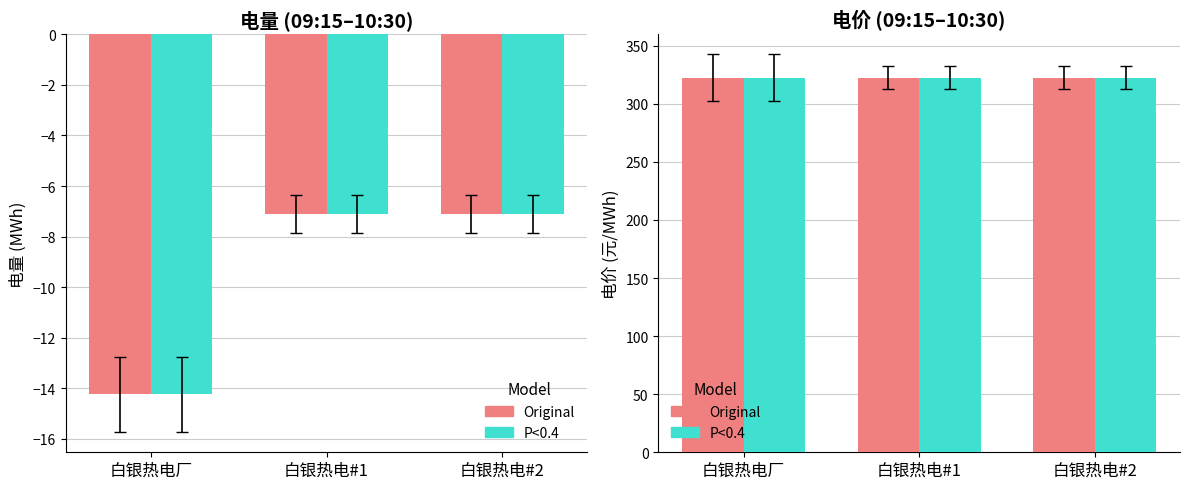

Are the bars grouped side by side (vs. stacked)?

Yes